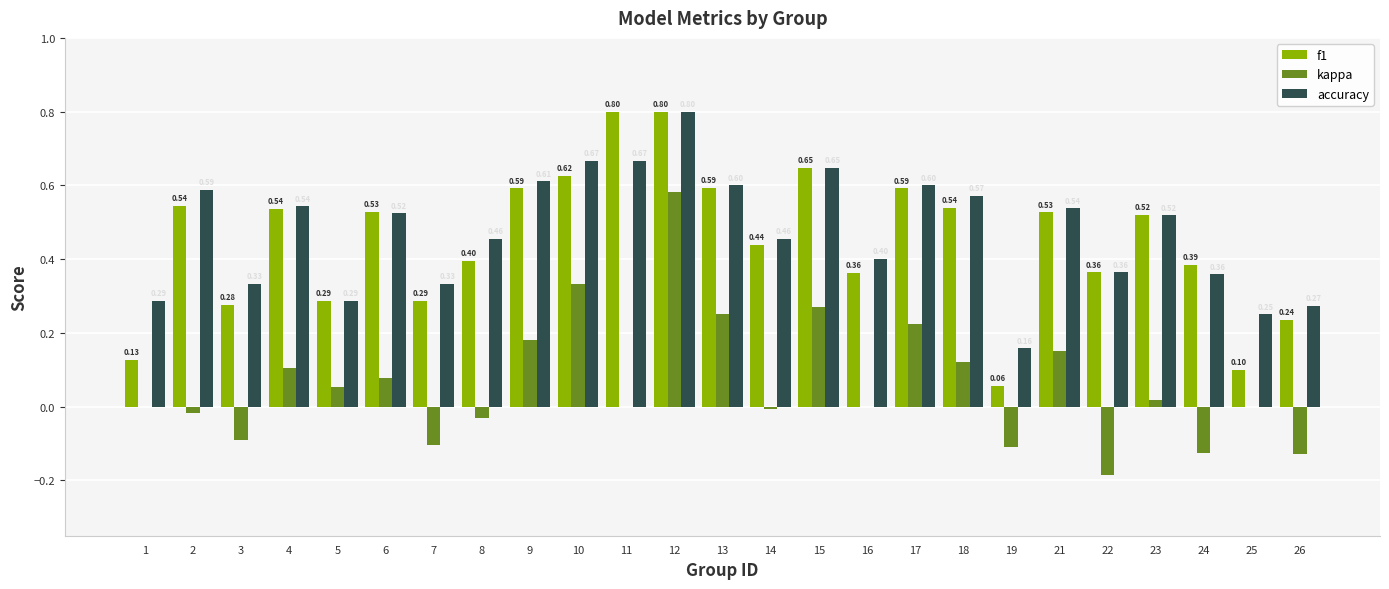

Between 5 and 7, which series saw the biggest shift?

kappa